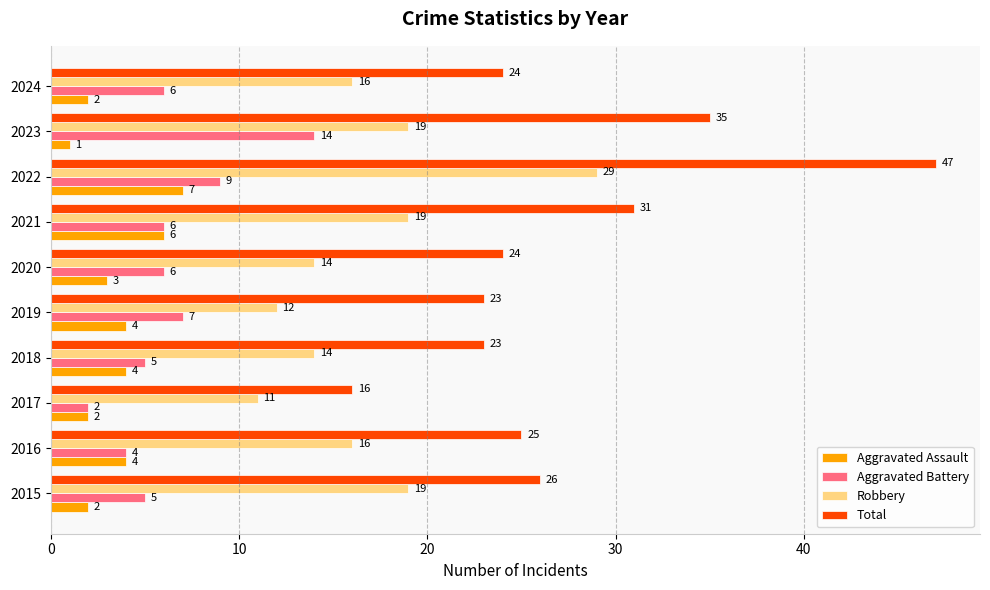

What is the average value of the Aggravated Assault series?

4